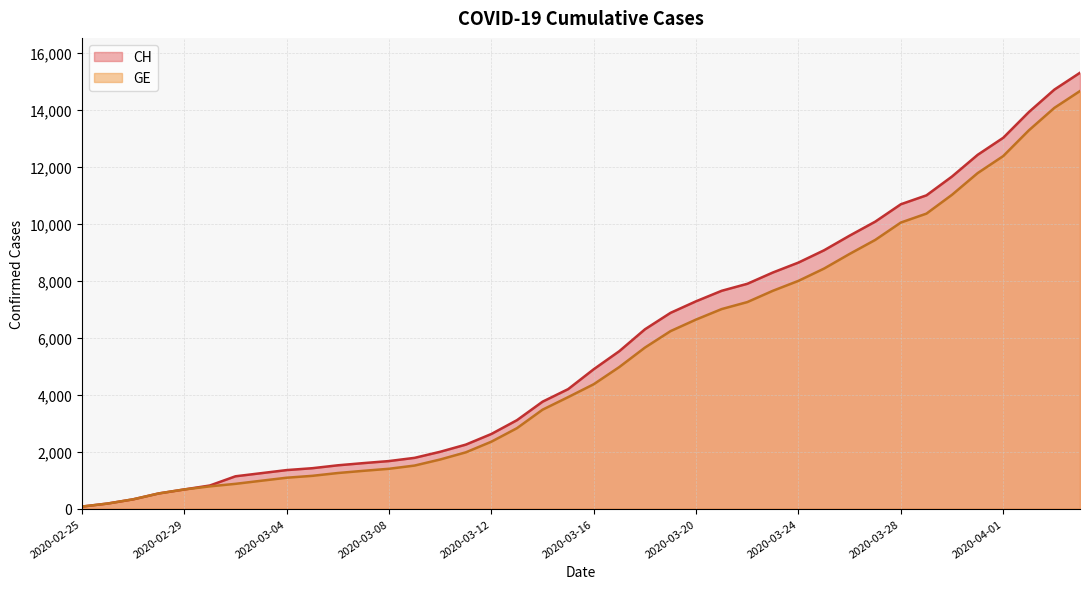

Which series has the widest spread of values?

CH